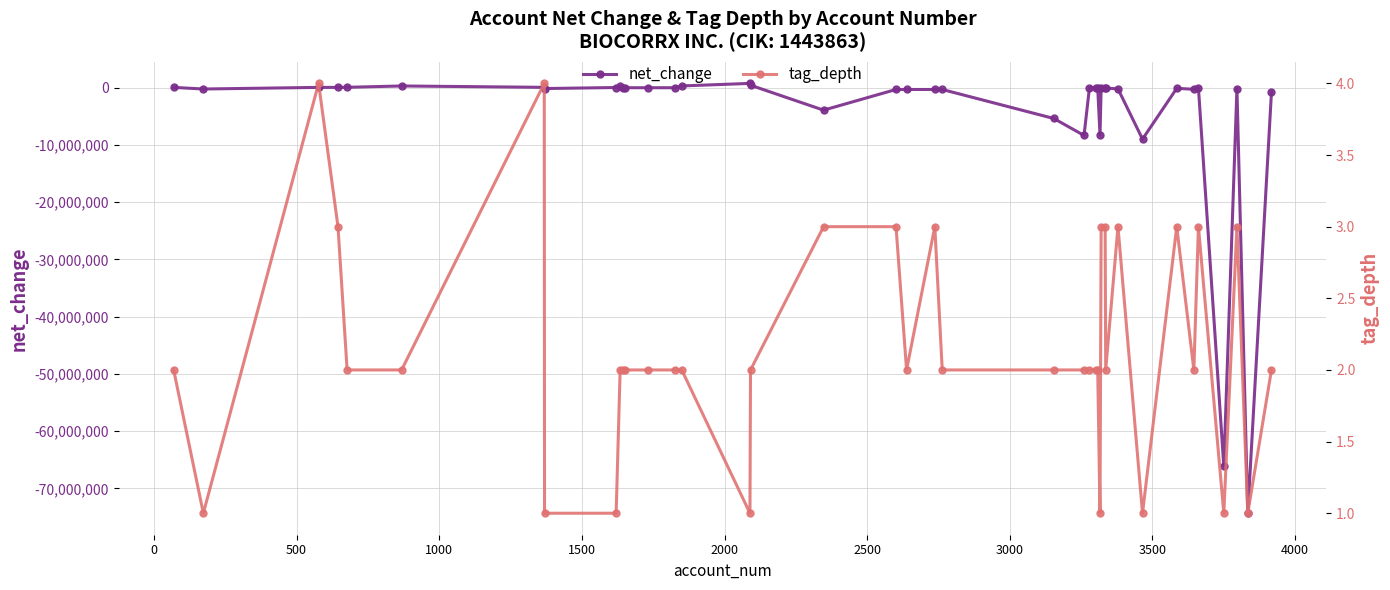

What is the value of the net_change point at the 23rd from the left?

-5363792